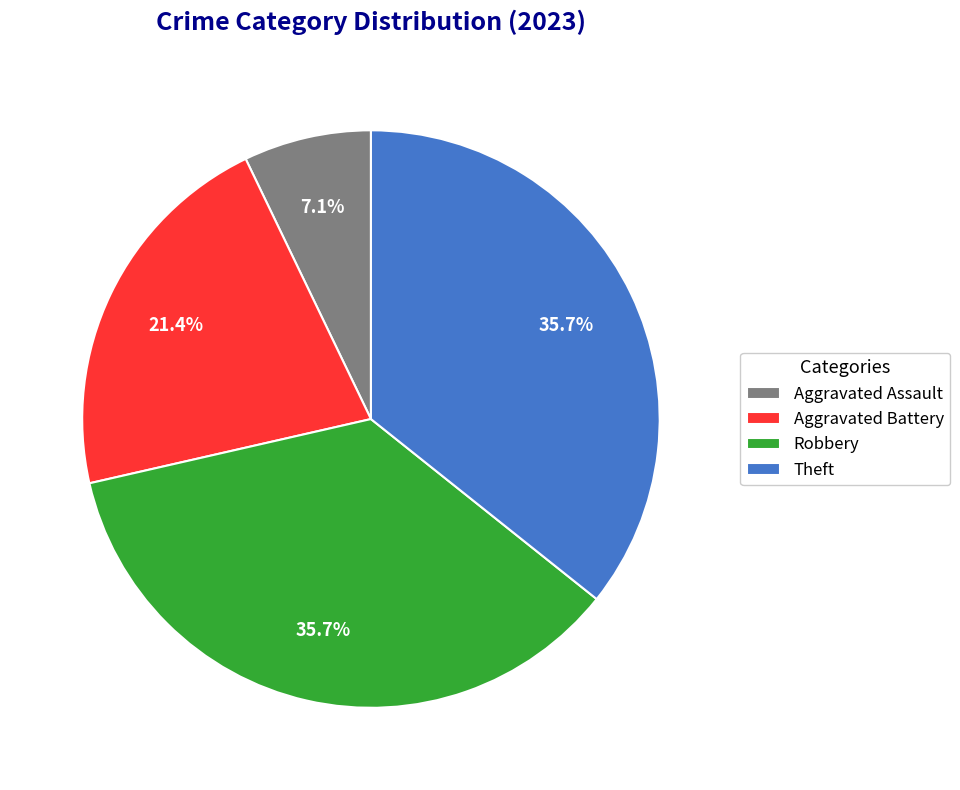

What percentage is the Aggravated Battery slice, to the nearest percent?

21%